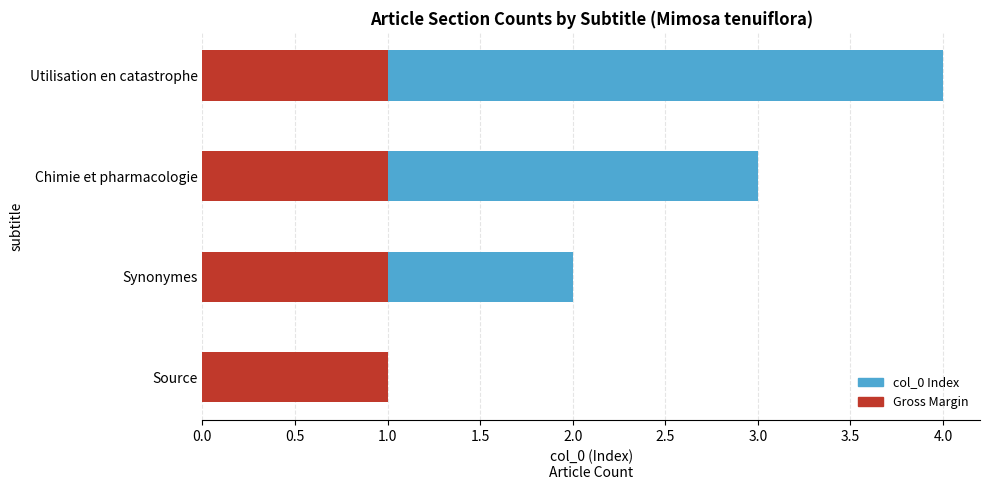

What is the total value across all series at Utilisation en catastrophe?

4